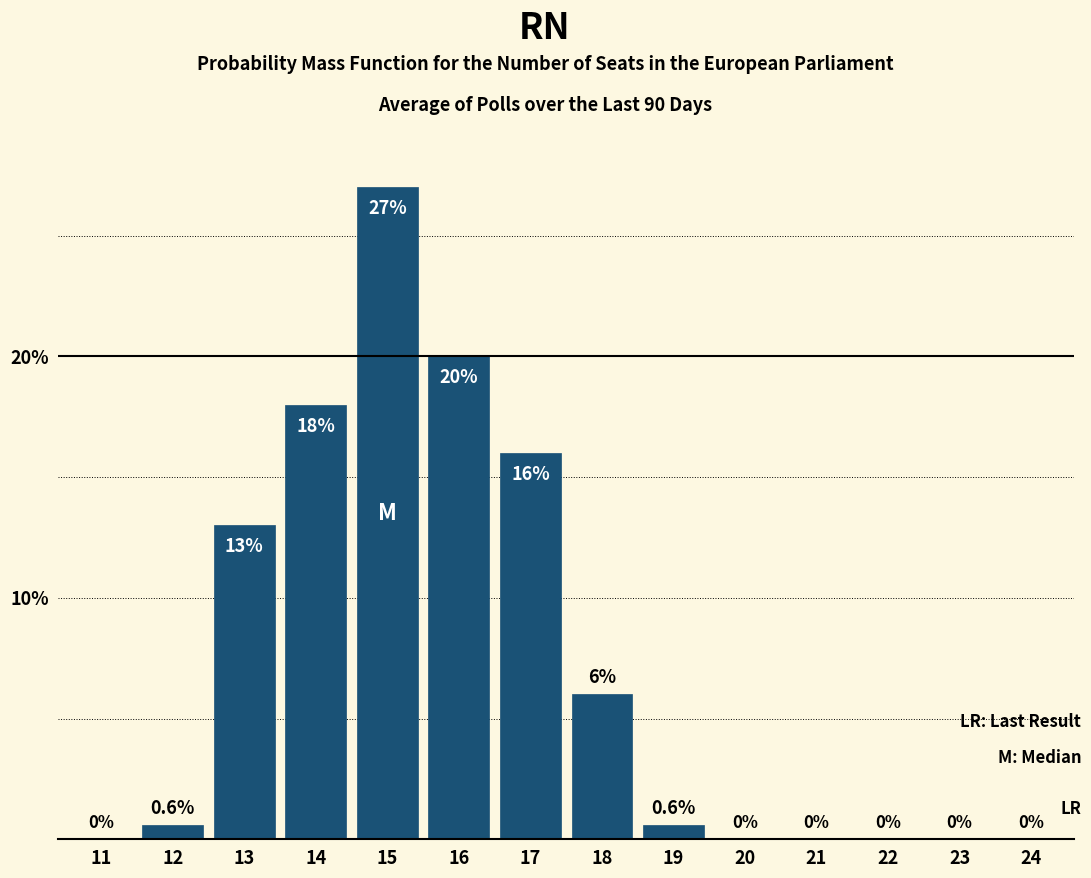

Reading left to right, transcribe all the data shown in this chart.

11=0.0	12=0.6	13=13.0	14=18.0	15=27.0	16=20.0	17=16.0	18=6.0	19=0.6	20=0.0	21=0.0	22=0.0	23=0.0	24=0.0